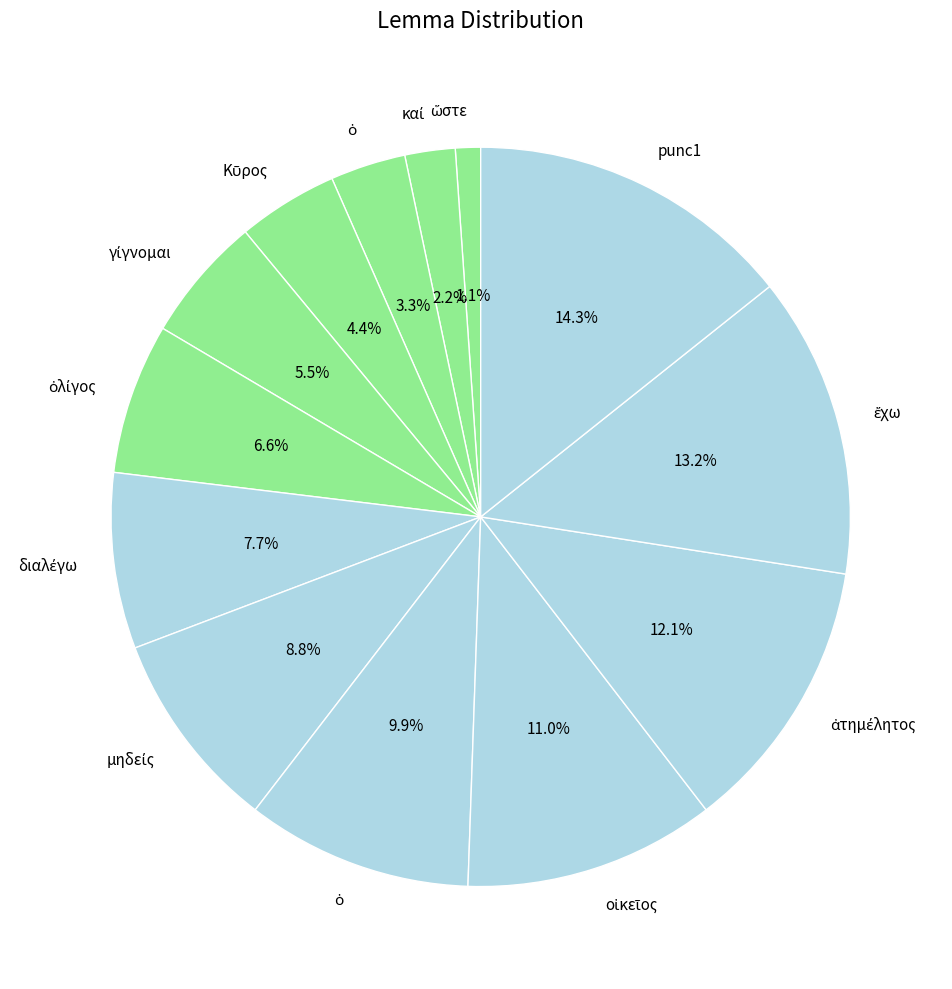

How many slices are in this pie chart?

13